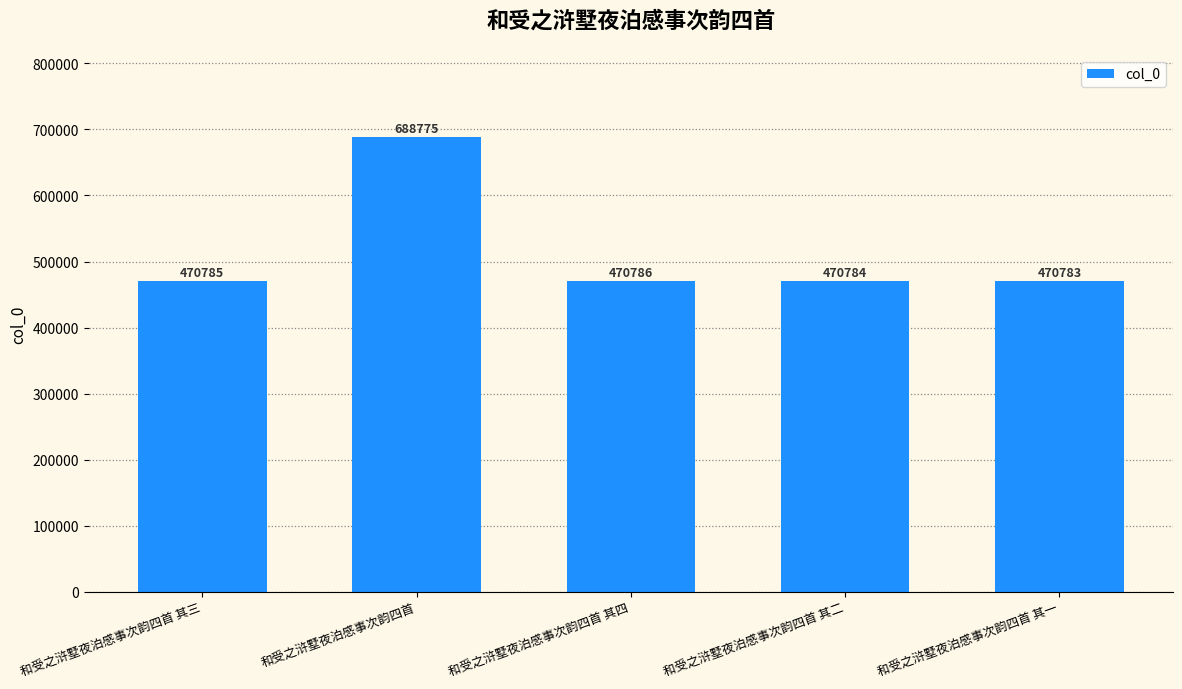

List the labels in order of value, smallest first.

和受之浒墅夜泊感事次韵四首 其一, 和受之浒墅夜泊感事次韵四首 其二, 和受之浒墅夜泊感事次韵四首 其三, 和受之浒墅夜泊感事次韵四首 其四, 和受之浒墅夜泊感事次韵四首